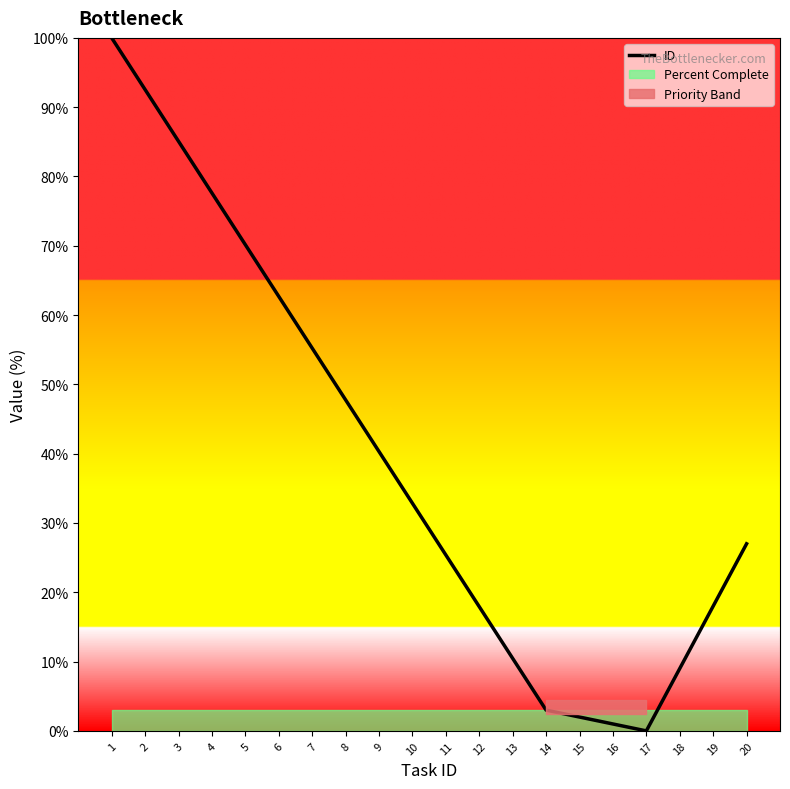

How many values are below 32?

10